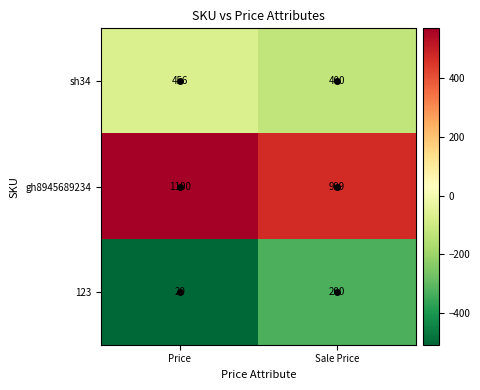

Which category has the lowest value across all series?

Price